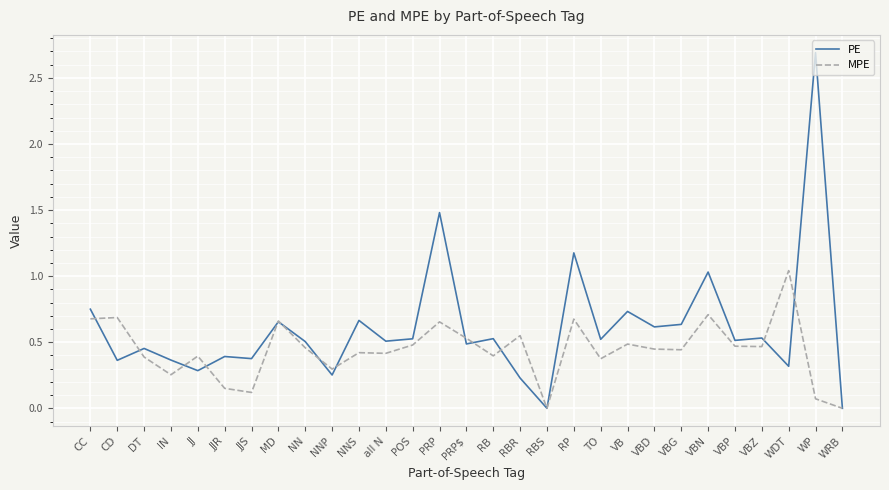

List the series in order of their overall mean, highest first.

PE, MPE